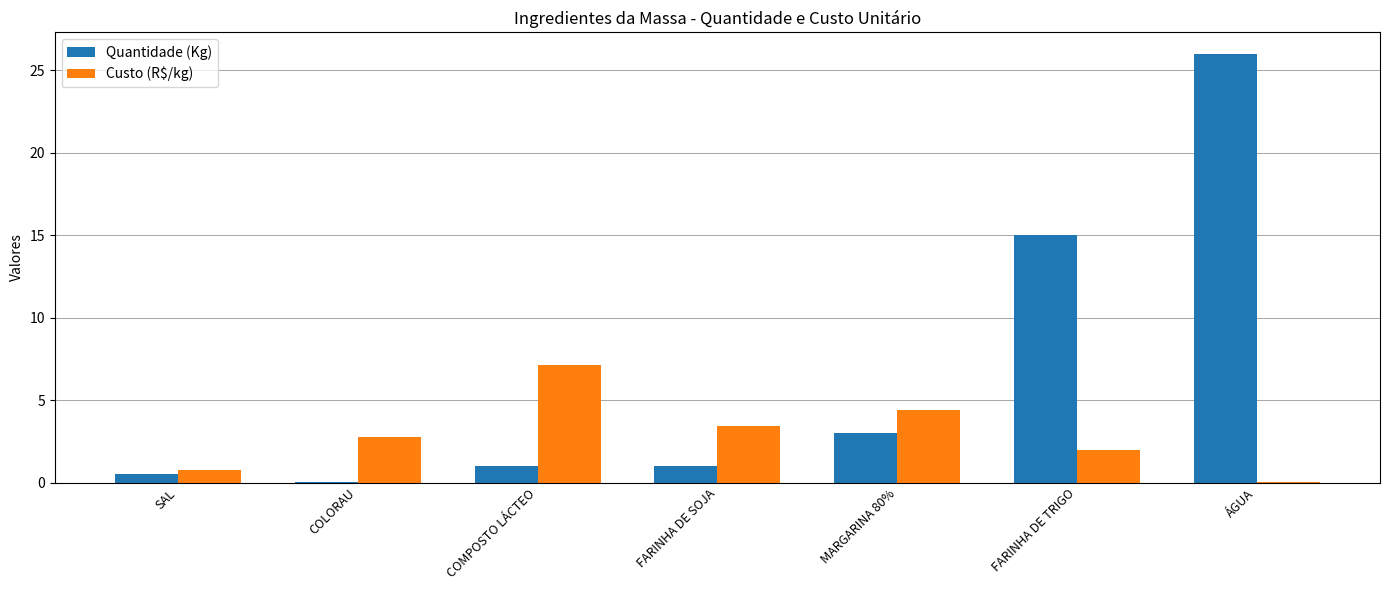

What is the maximum value shown in the chart?

26.0